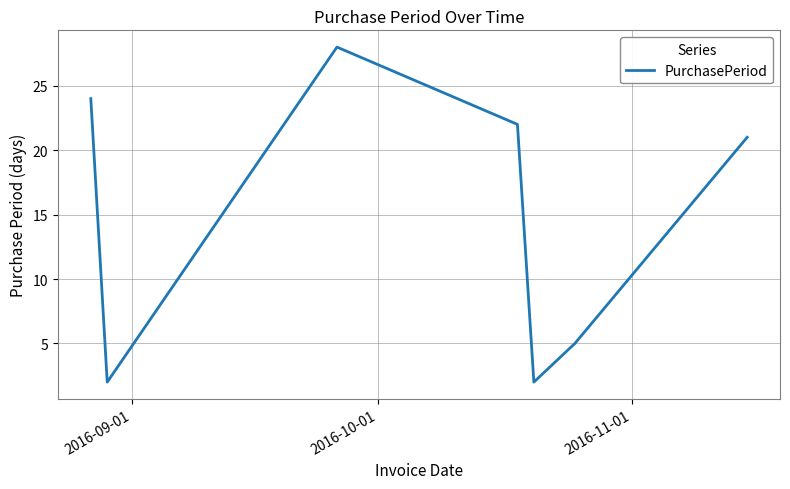

What is the minimum value shown in the chart?

2